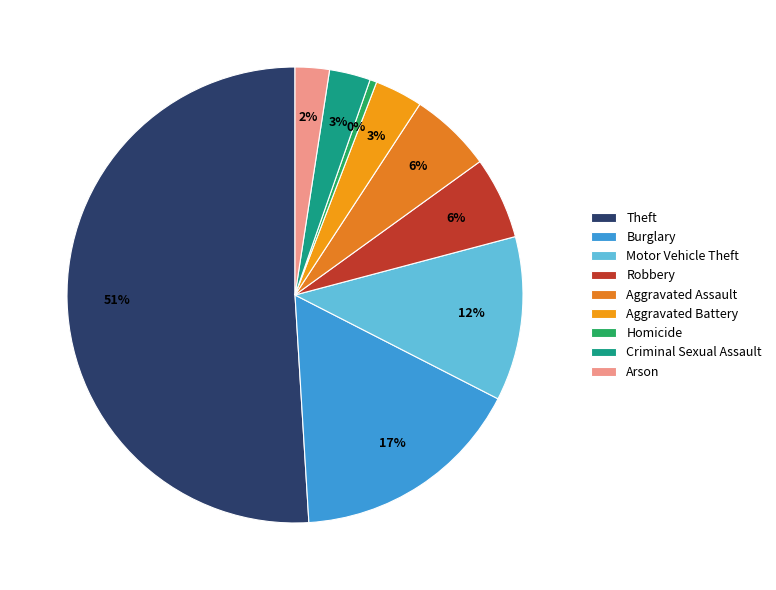

True or false: Arson accounts for 8% of the total.

False